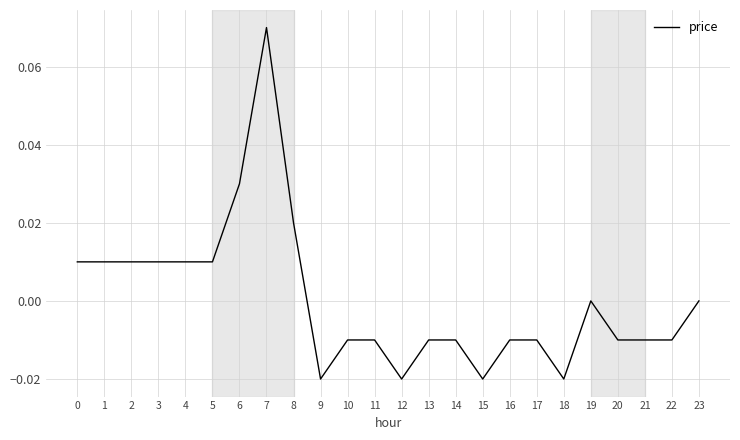

Which category has the highest value across all series?

7